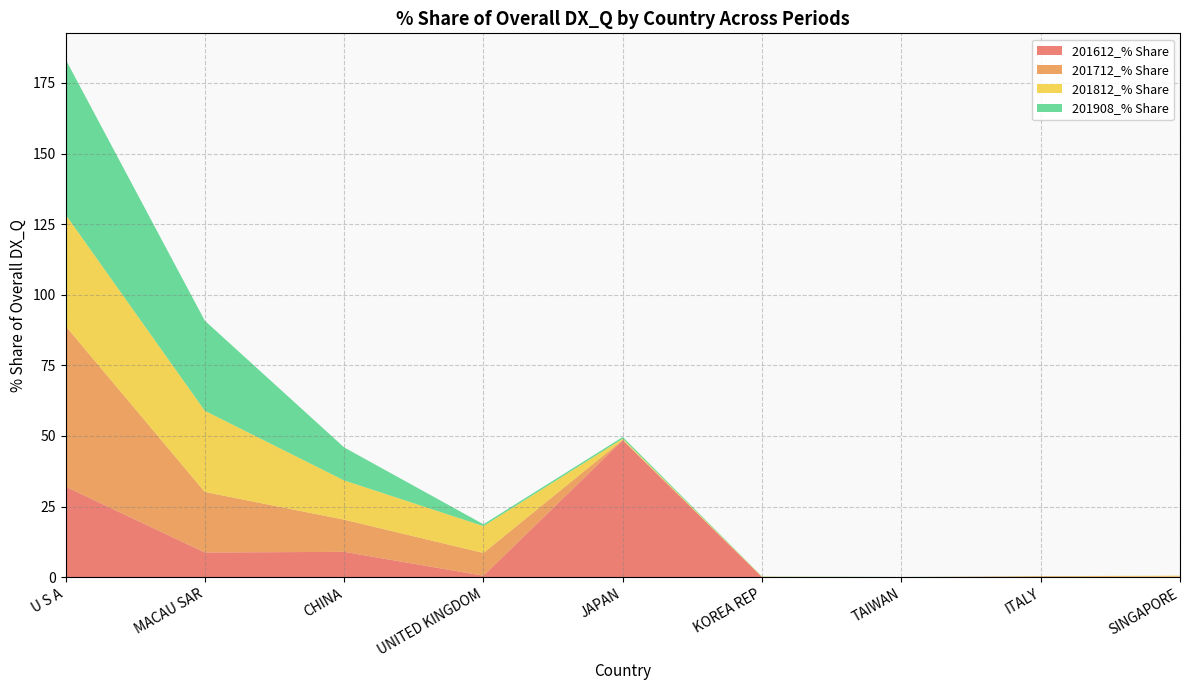

Reading left to right, extract all data points from this chart.

201612_% Share: U S A=32.1	MACAU SAR=8.8	CHINA=9.0	UNITED KINGDOM=0.5	JAPAN=48.5	KOREA REP=0.0	TAIWAN=0.0	ITALY=0.0	SINGAPORE=0.1
201712_% Share: U S A=56.9	MACAU SAR=21.4	CHINA=11.4	UNITED KINGDOM=8.1	JAPAN=0.1	KOREA REP=0.0	TAIWAN=0.0	ITALY=0.3	SINGAPORE=0.1
201812_% Share: U S A=39.5	MACAU SAR=28.7	CHINA=13.9	UNITED KINGDOM=9.5	JAPAN=0.4	KOREA REP=0.1	TAIWAN=0.0	ITALY=0.0	SINGAPORE=0.3
201908_% Share: U S A=54.9	MACAU SAR=31.9	CHINA=11.7	UNITED KINGDOM=0.7	JAPAN=0.6	KOREA REP=0.1	TAIWAN=0.0	ITALY=0.0	SINGAPORE=0.0